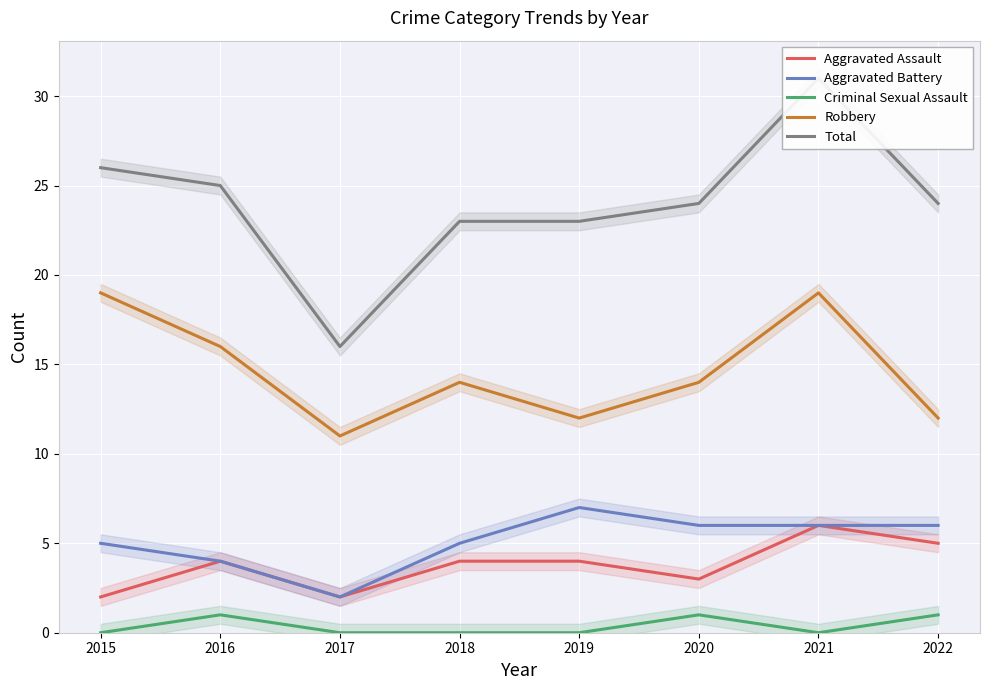

True or false: Criminal Sexual Assault has a value of -1 at 2021.

False